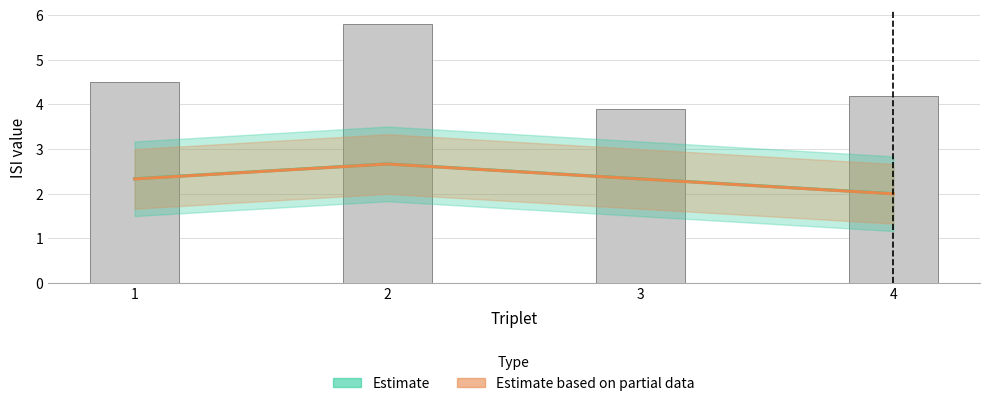

Between 1 and 2, which is larger?

2